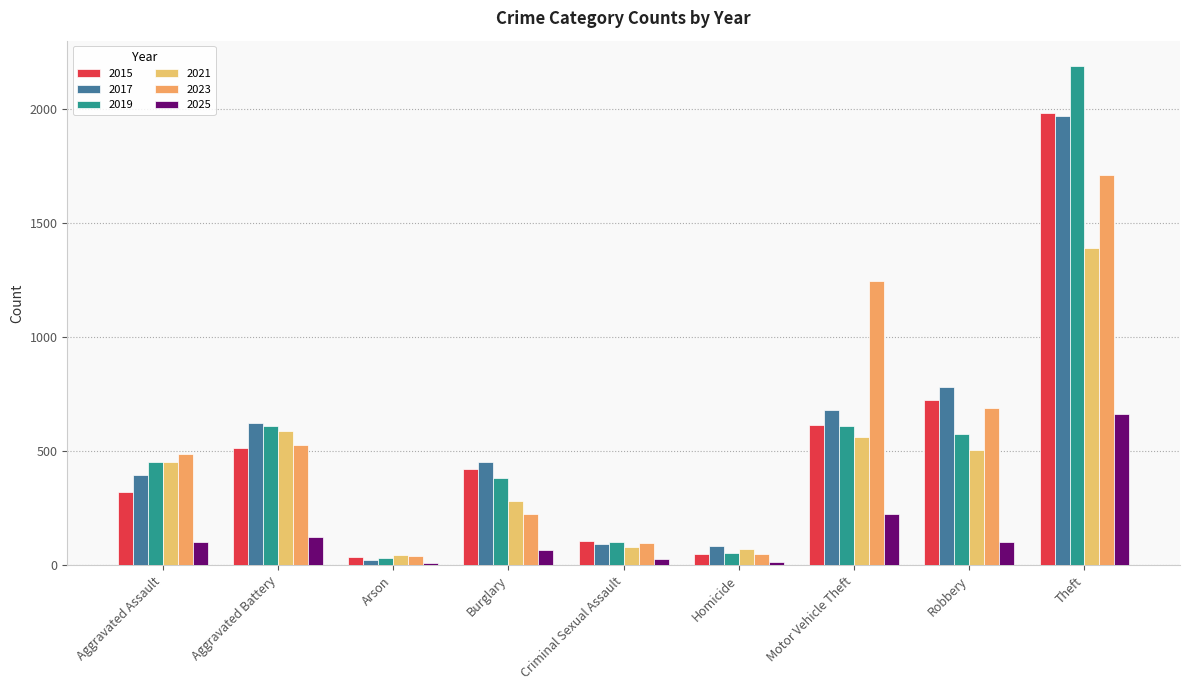

Which series has the largest range (max minus min)?

2019